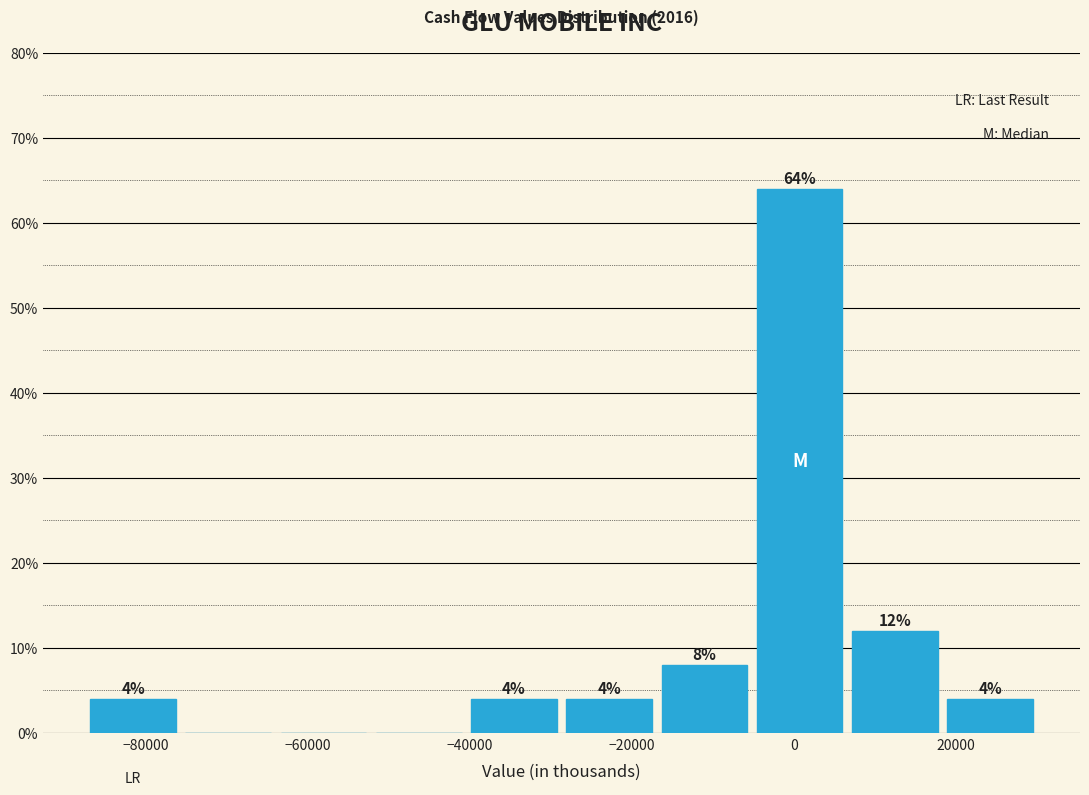

Which range on the x-axis has the tallest bar?

-6000 to 6000